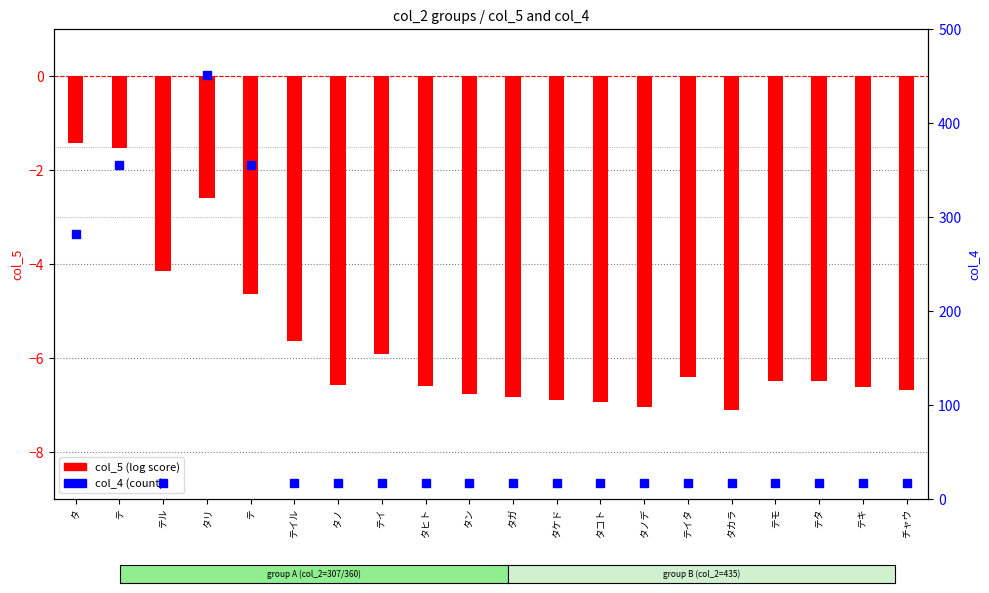

Between チャウ and テ, which is larger?

テ